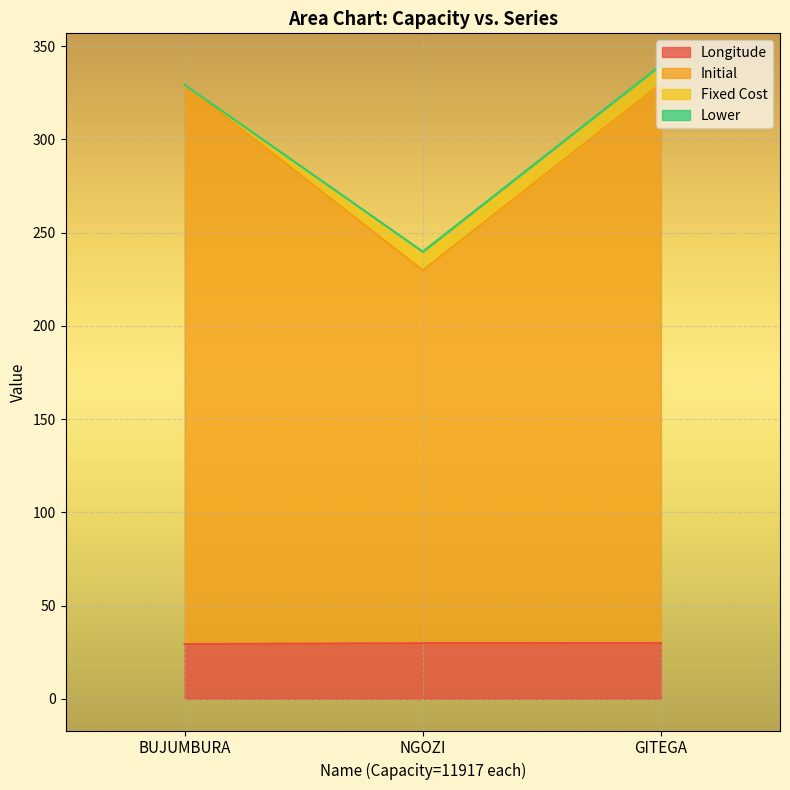

At how many categories does at least one series exceed 290?

2